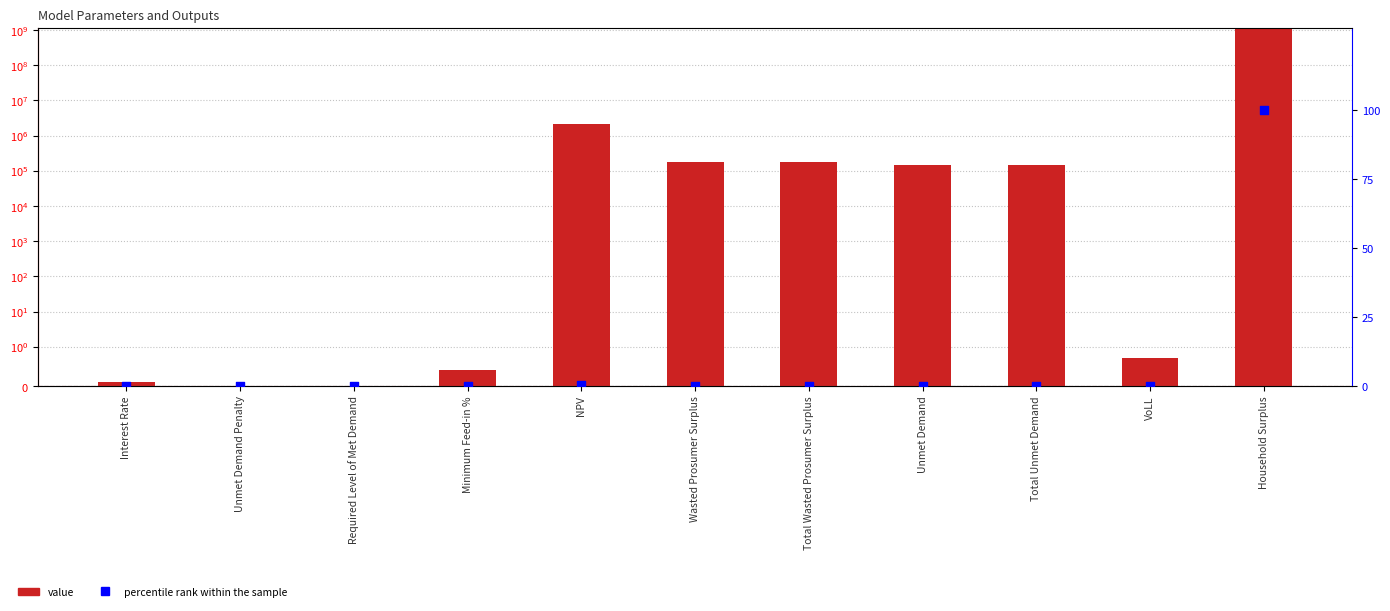

At how many categories does at least one series exceed 567055253?

1